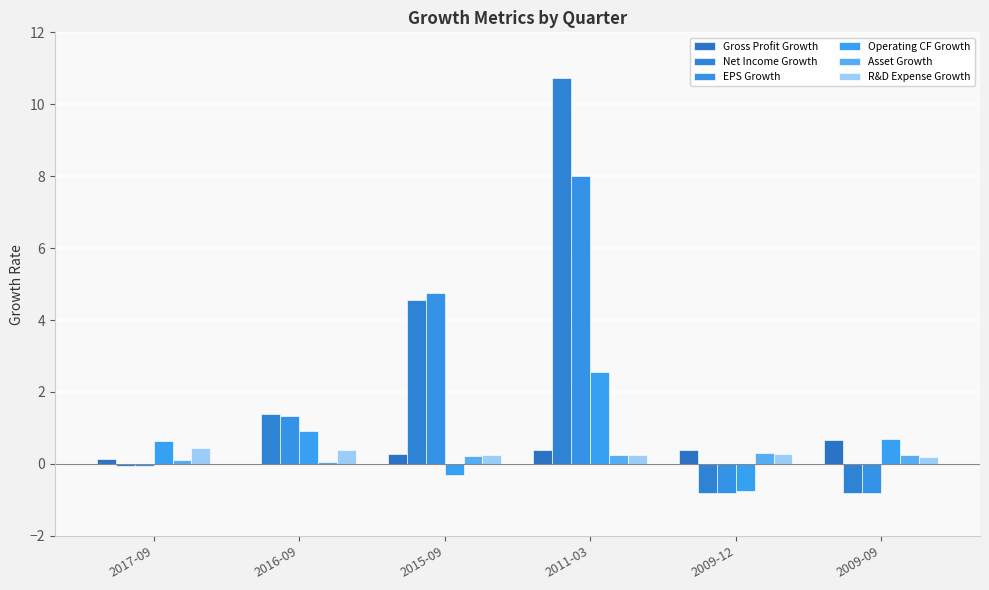

Which series has the largest range (max minus min)?

Net Income Growth